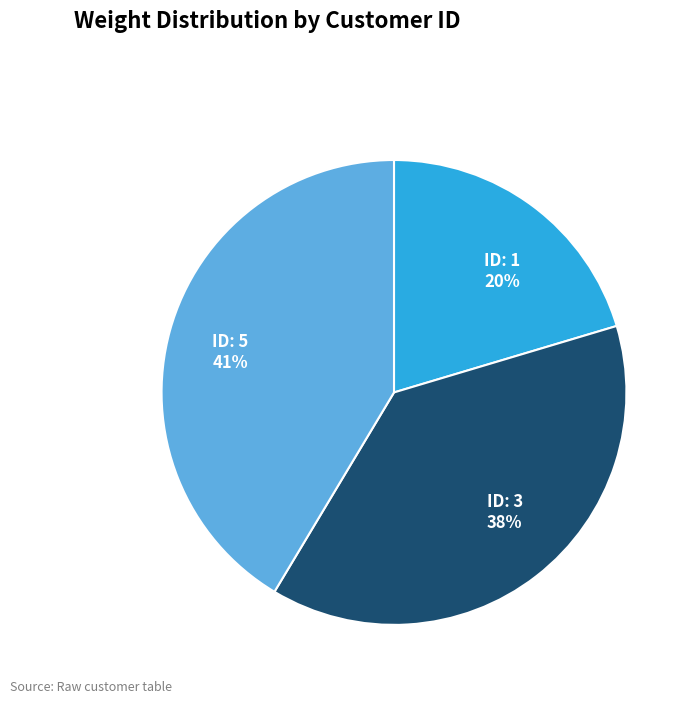

Is there a majority slice in this chart?

No